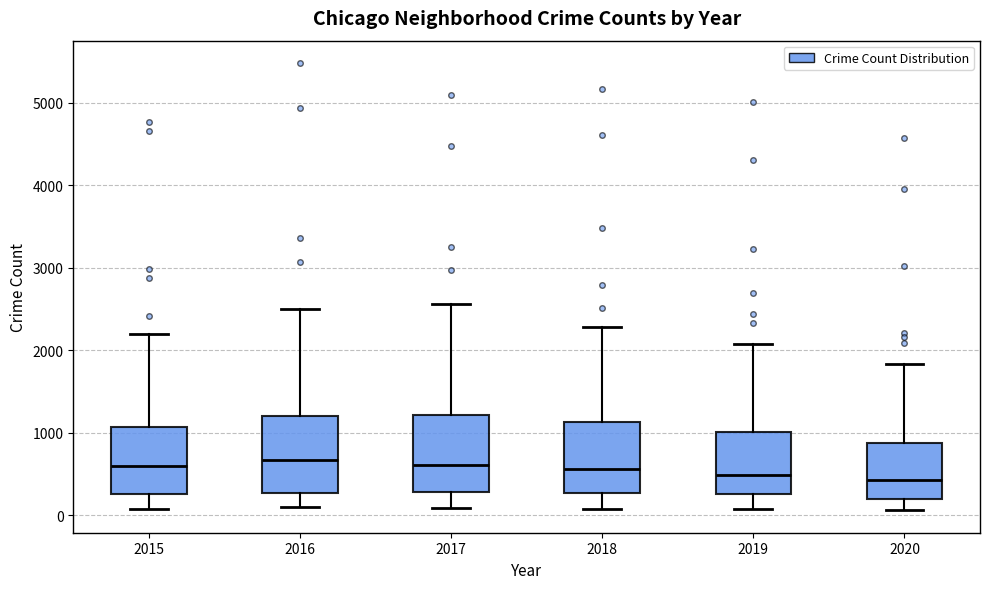

Reading left to right, read every box against the y-axis: the position of its median line, the range the box covers, and the ends of its whiskers. The values are not printed on the chart, so give them approximately, as read against the axis.

2015: median 600, box 300 to 1100, whiskers 100 to 2200
2016: median 700, box 300 to 1200, whiskers 100 to 2500
2017: median 600, box 300 to 1200, whiskers 100 to 2600
2018: median 600, box 300 to 1100, whiskers 100 to 2300
2019: median 500, box 300 to 1000, whiskers 100 to 2100
2020: median 400, box 200 to 900, whiskers 100 to 1800